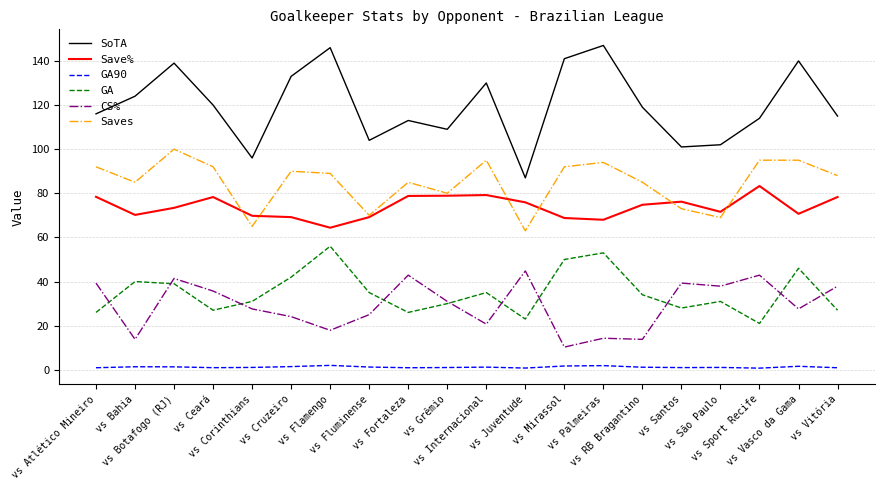

What is the maximum value for Saves?

100.0